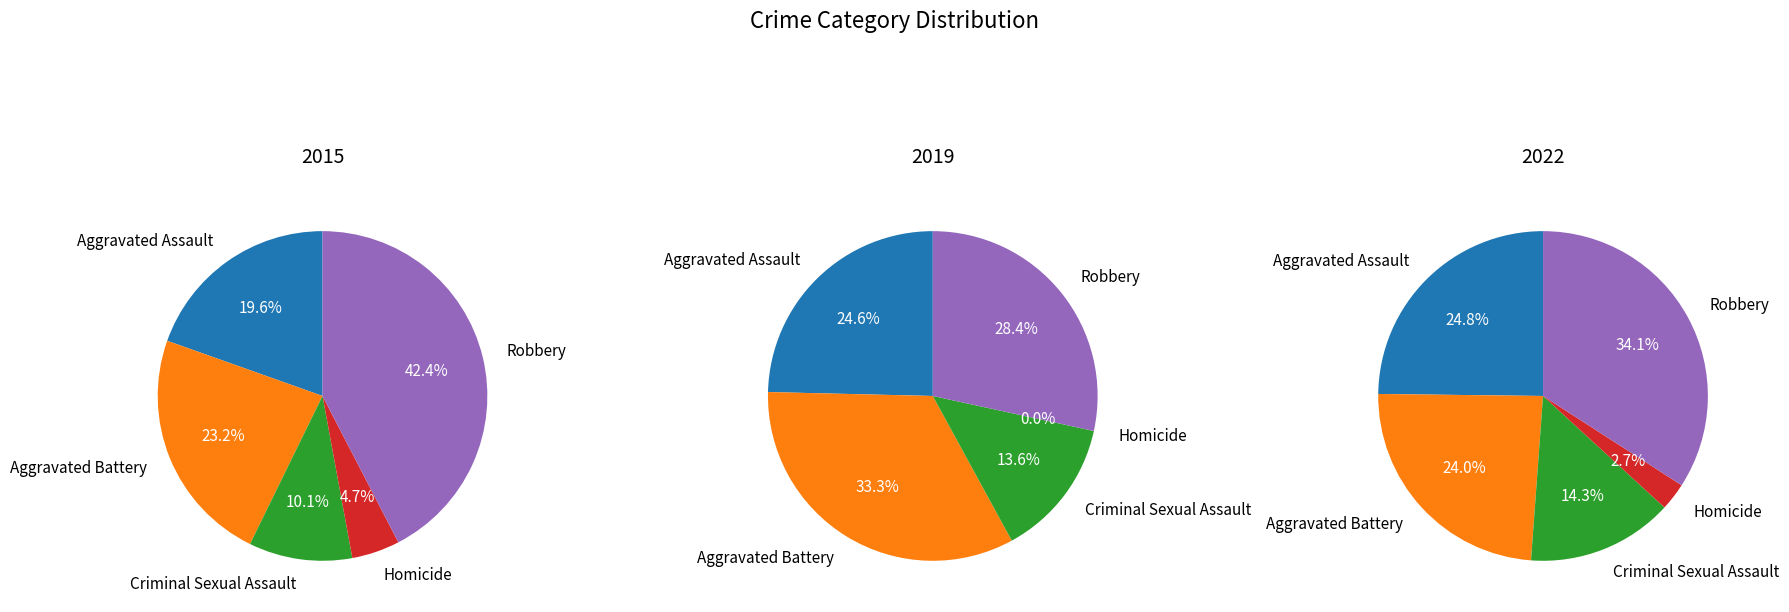

The Robbery slice represents 22% of the pie. True or false?

False